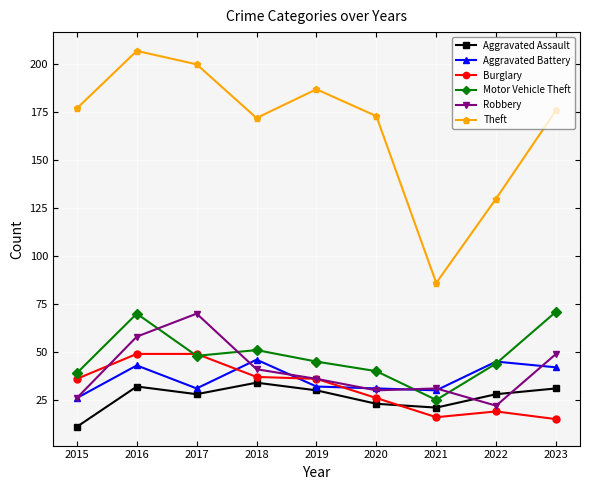

Read the Motor Vehicle Theft value at 2023.

71